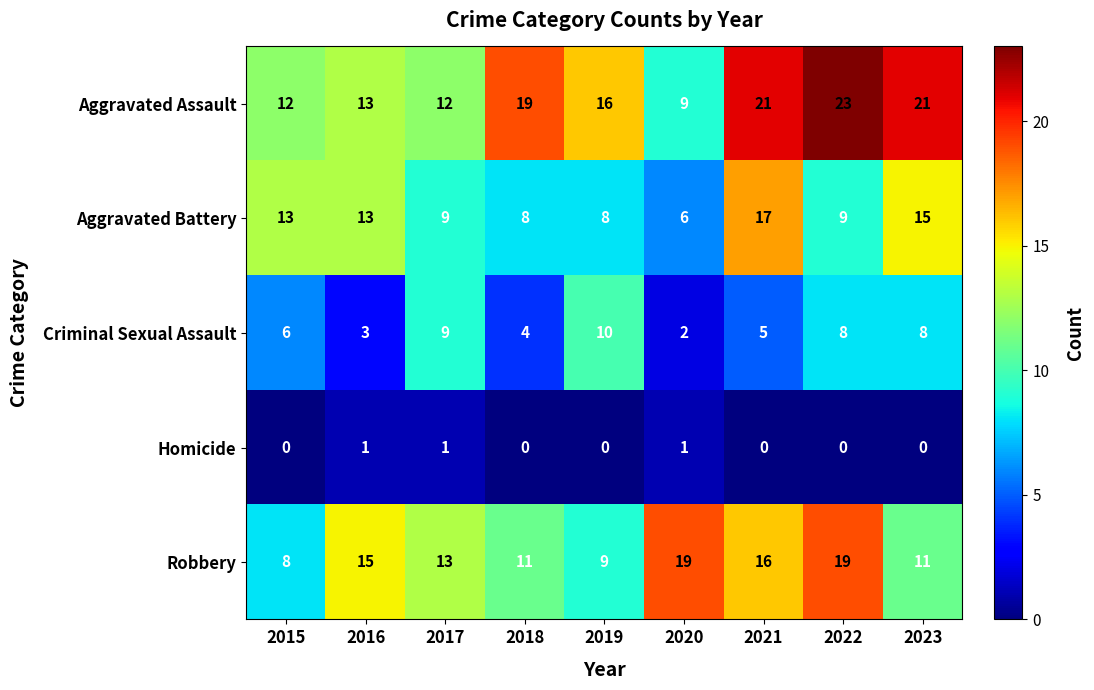

What is the sum of the Criminal Sexual Assault values at 2020 and 2018?

6